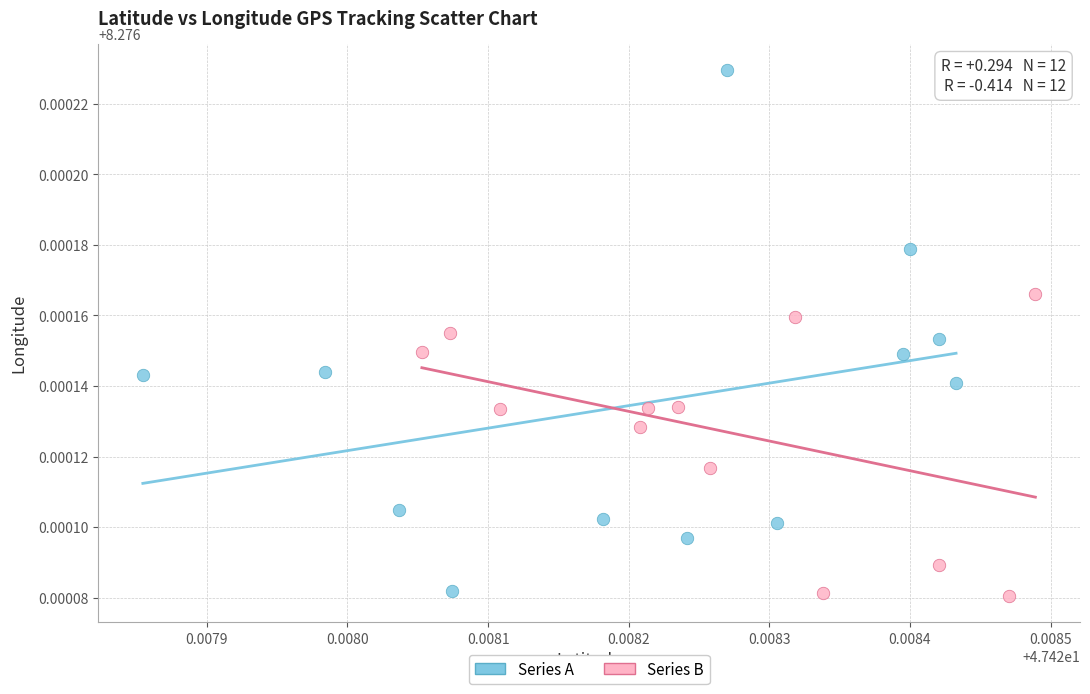

Which series has the widest spread of Y values?

Series A